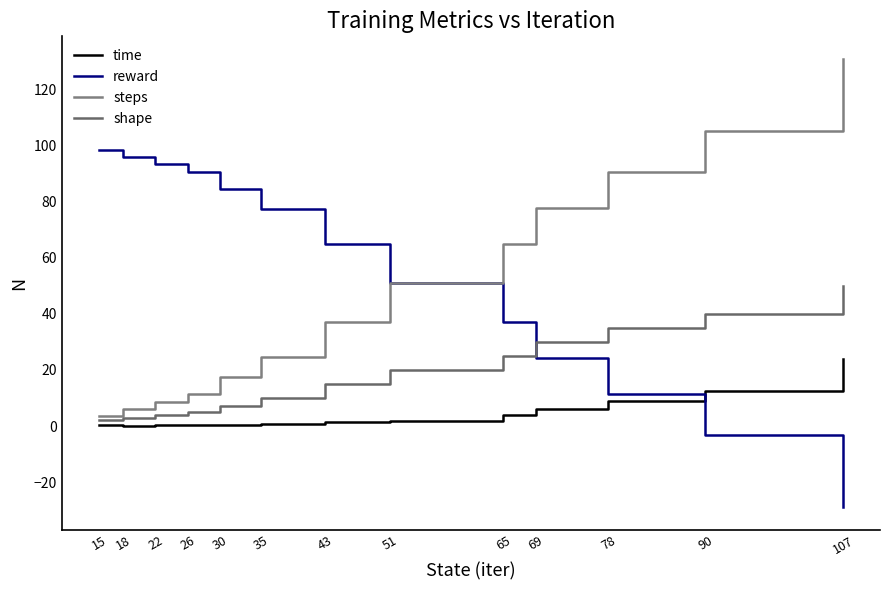

What is the value of the steps point at the 11th from the left?

90.7